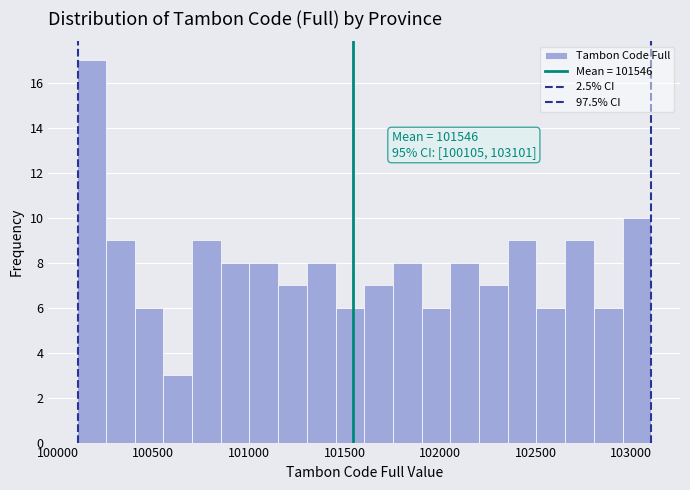

Around what value on the x-axis is the tallest bar? Give the approximate position of its centre, as read against the axis.

100200